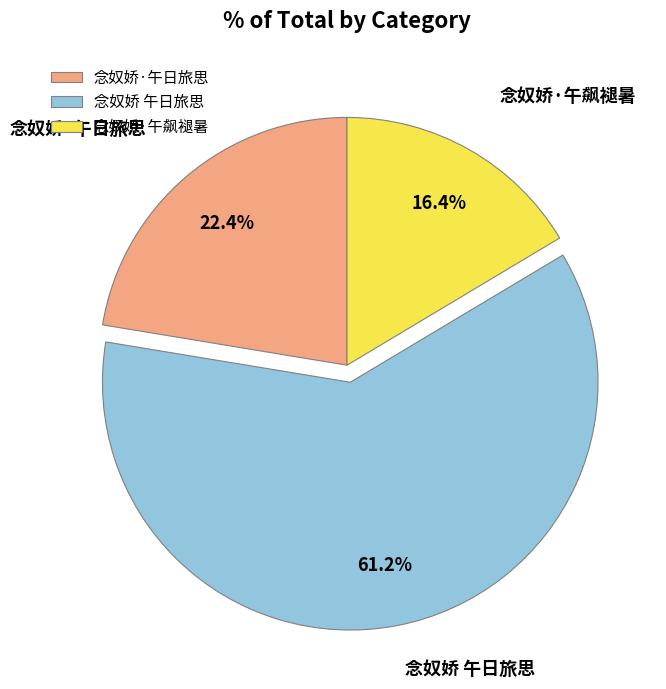

Is it true that 念奴娇·午日旅思 is 22% of the pie?

True